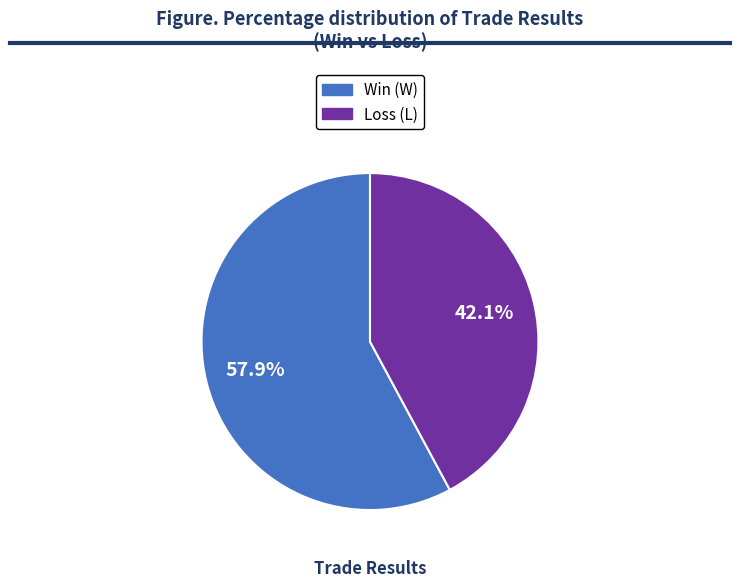

Does any single category account for the majority?

Yes